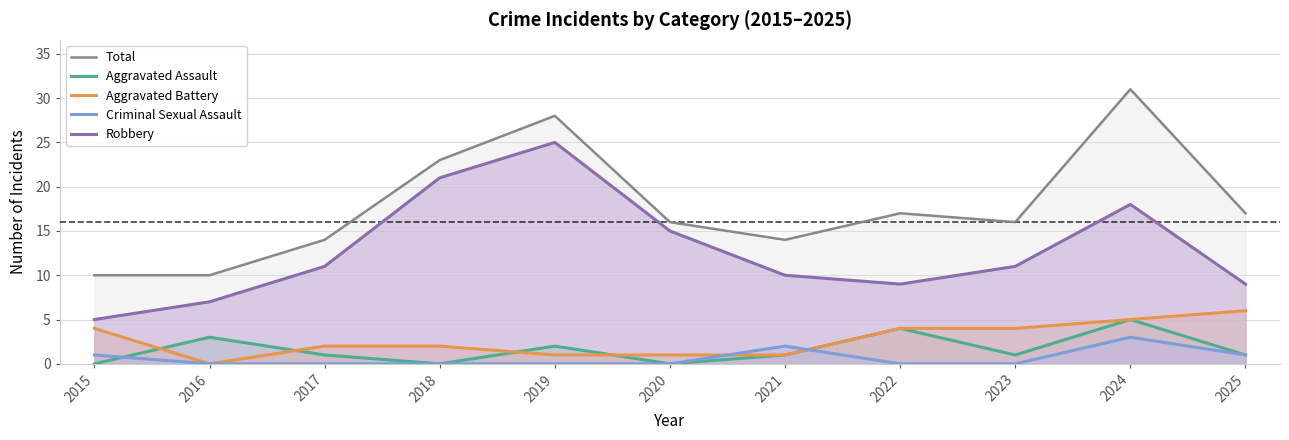

Is it true that Criminal Sexual Assault equals -1 at 2017?

False